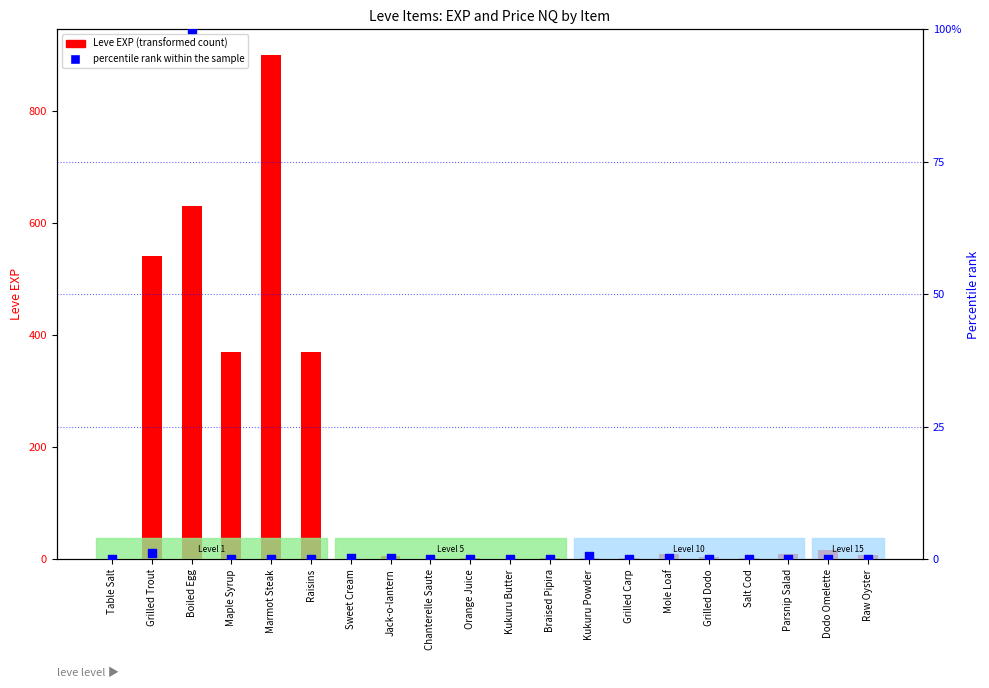

What is the total value across all series at Grilled Trout?

541.1